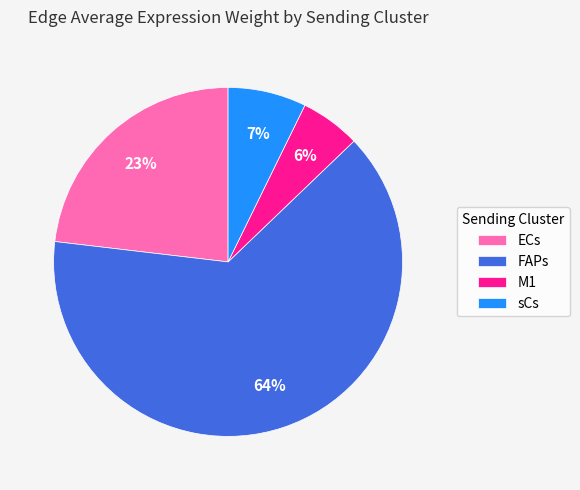

Does FAPs represent more than half of the total?

Yes